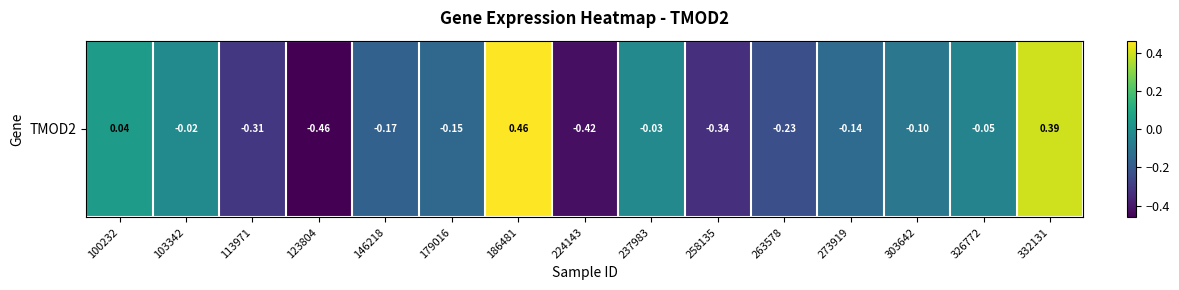

Reading left to right, what are all the values shown in this chart?

0.0	-0.0	-0.3	-0.5	-0.2	-0.1	0.5	-0.4	-0.0	-0.3	-0.2	-0.1	-0.1	-0.0	0.4